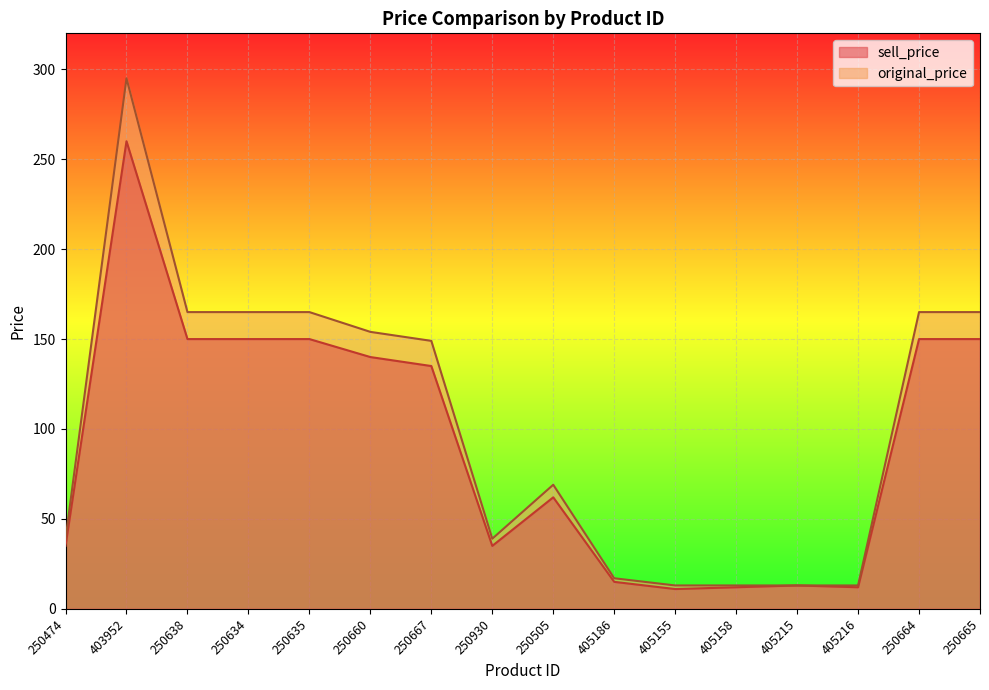

What is the total value across all series at 250505?

131